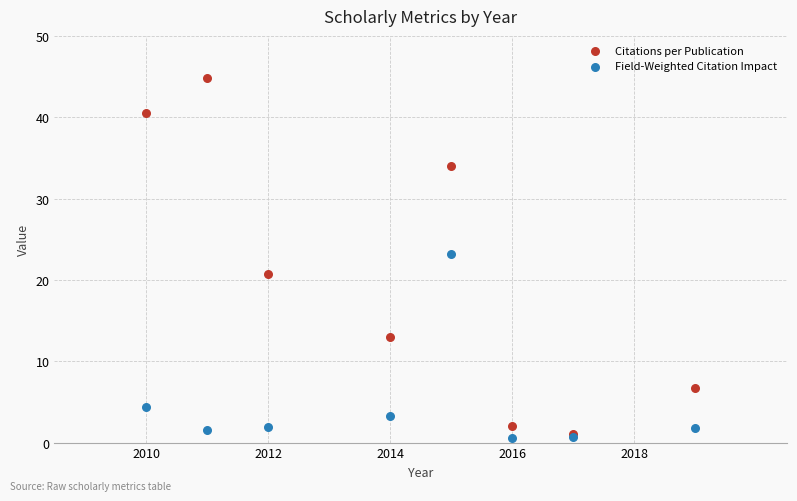

In the Field-Weighted Citation Impact series, what Y value is closest to 11?

4.4